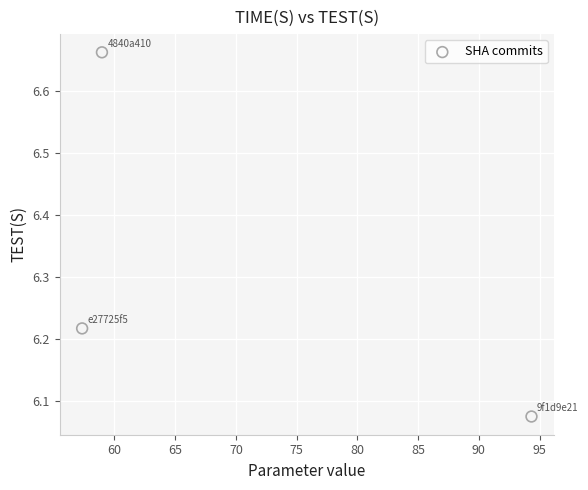

What is the range of X values (max minus min)?

37.0